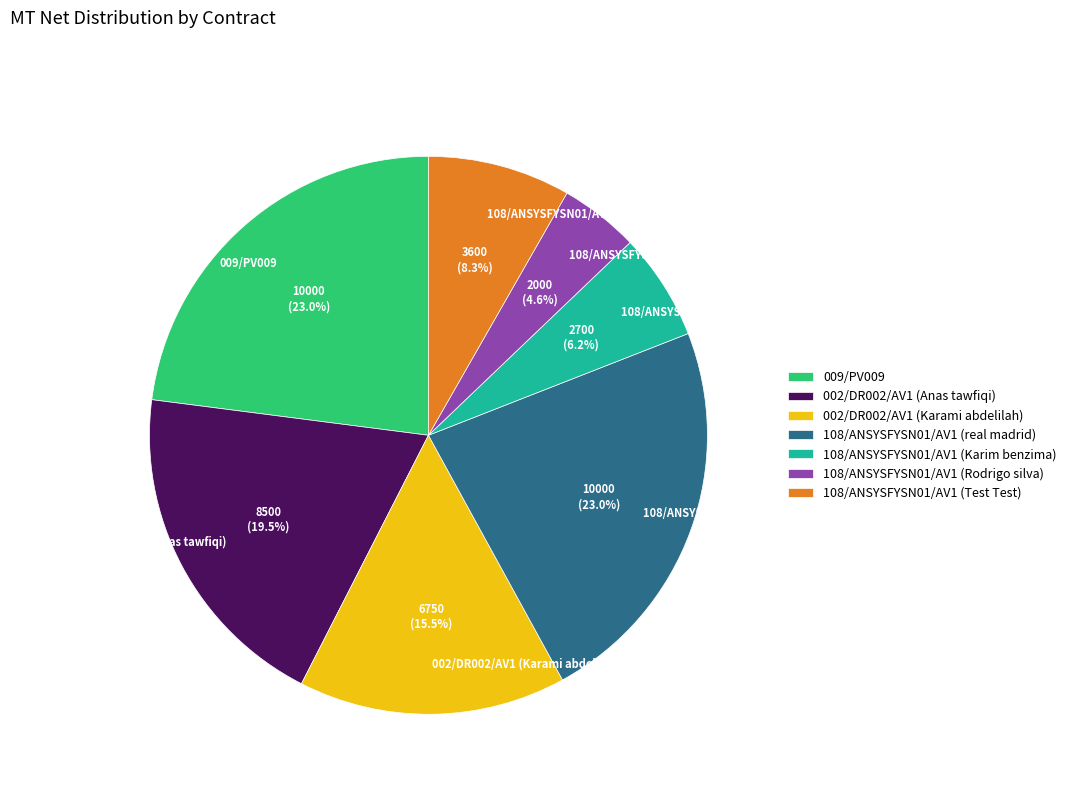

What is the ratio of the value at 002/DR002/AV1 (Karami abdelilah) to the value at 108/ANSYSFYSN01/AV1 (Karim benzima)?

2.5